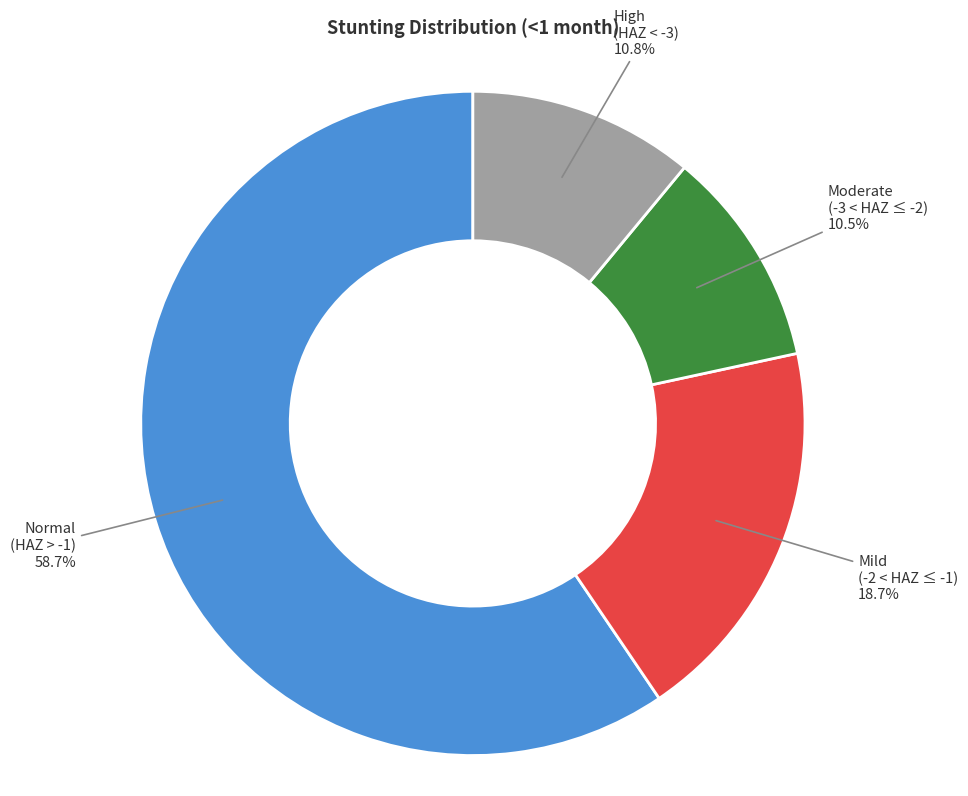

Which slice represents more than half of the pie?

Normal (HAZ-score > -1)